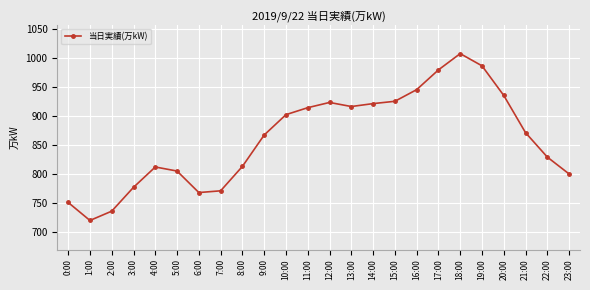

How many points are lower than both their immediate neighbors (excluding endpoints)?

3